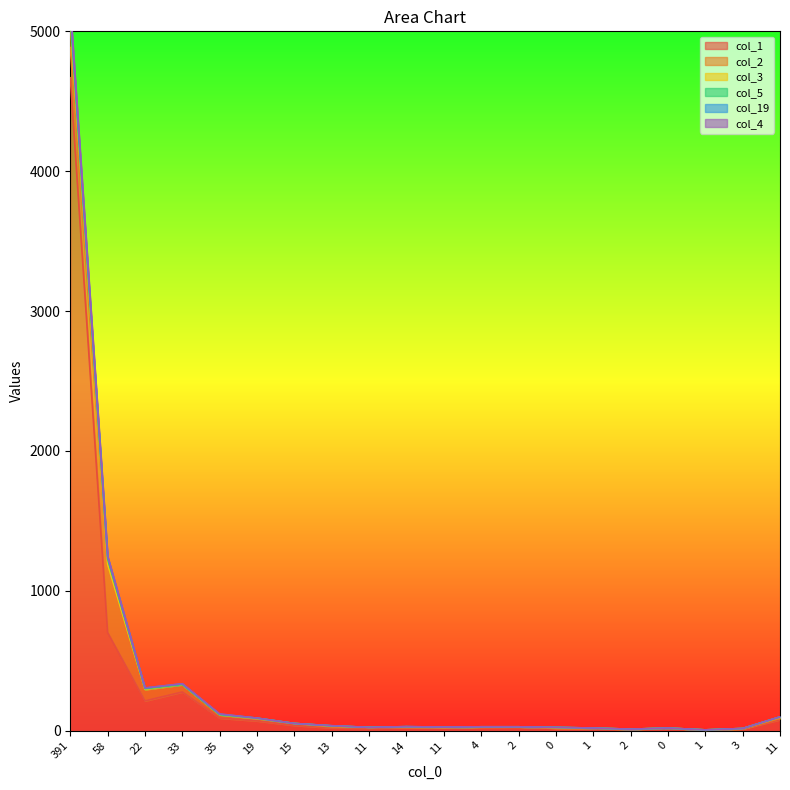

How many data points in col_19 are above 26?

9